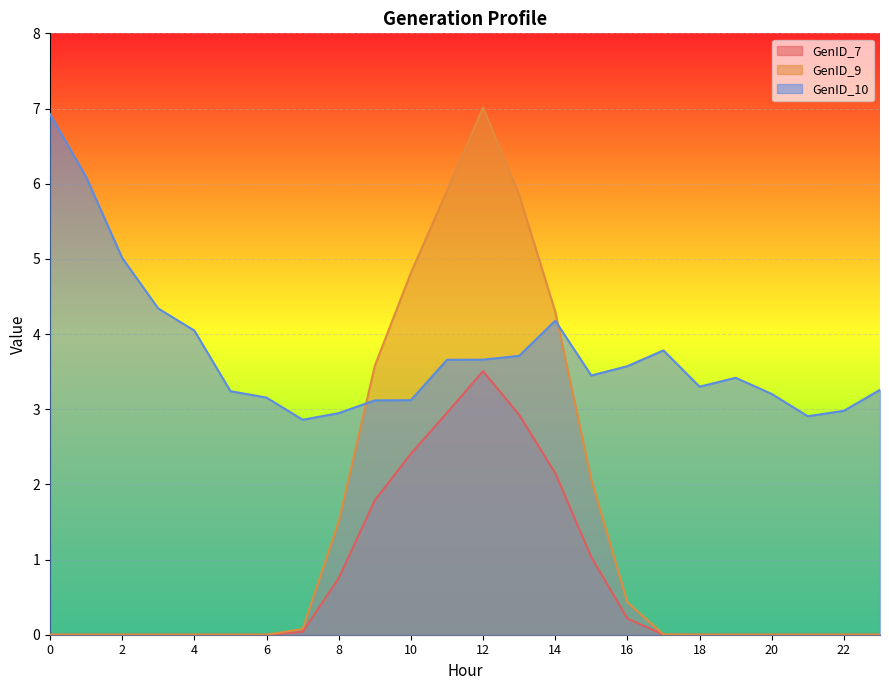

How many lines are shown in the chart?

3